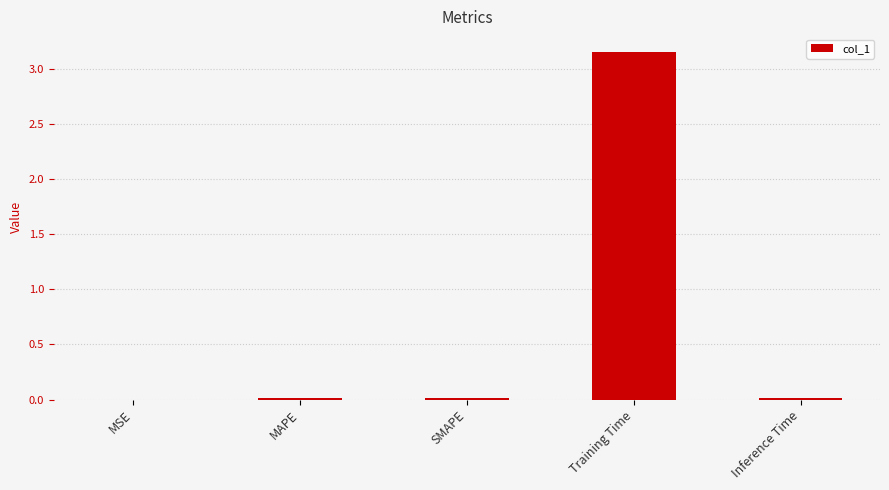

Which label corresponds to the largest value in the chart?

Training Time